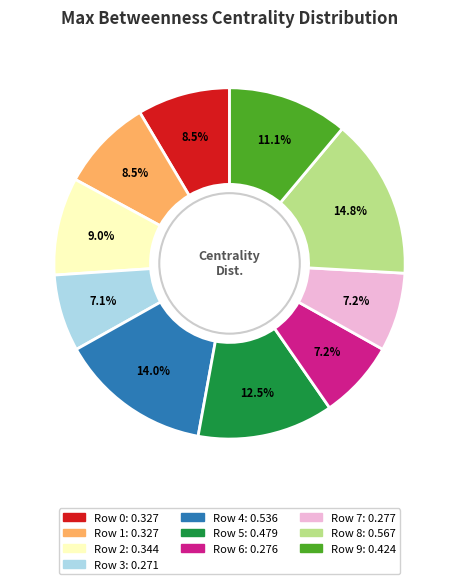

Is it true that Row 4 is 5% of the pie?

False